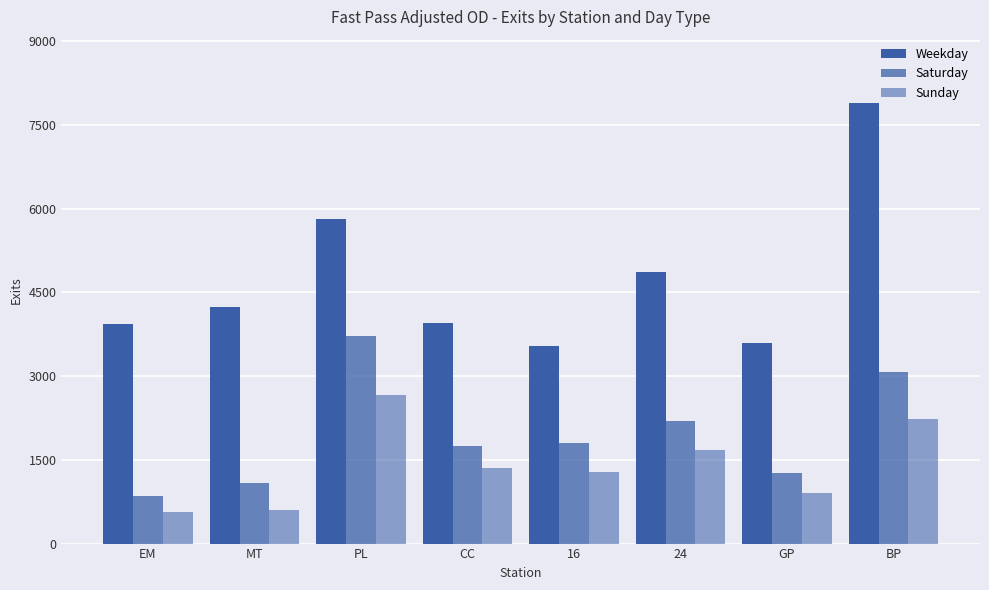

Rank the series at MT from lowest to highest value.

Sunday, Saturday, Weekday